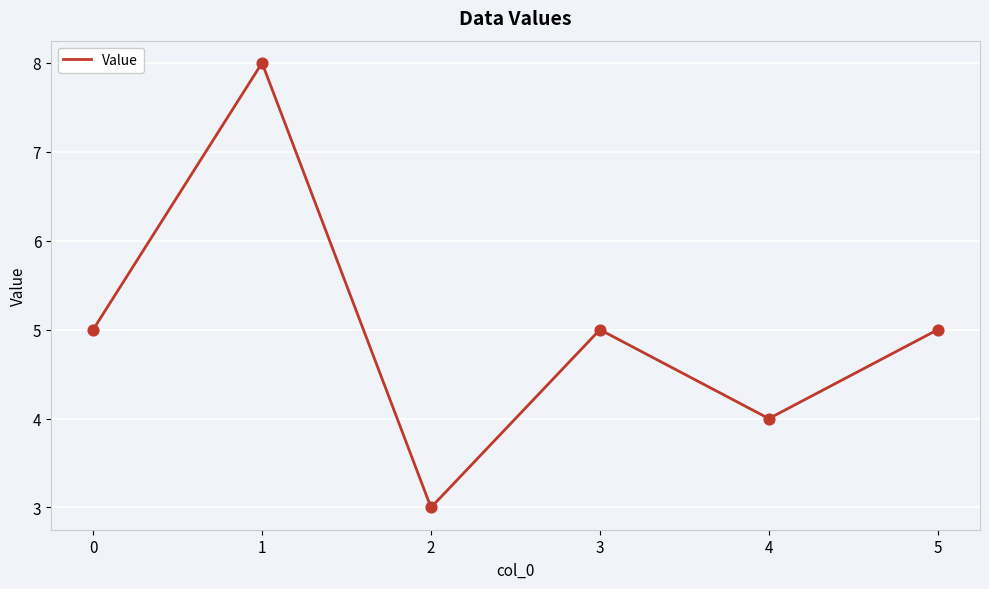

What is the change in value from 1 to 3?

-3